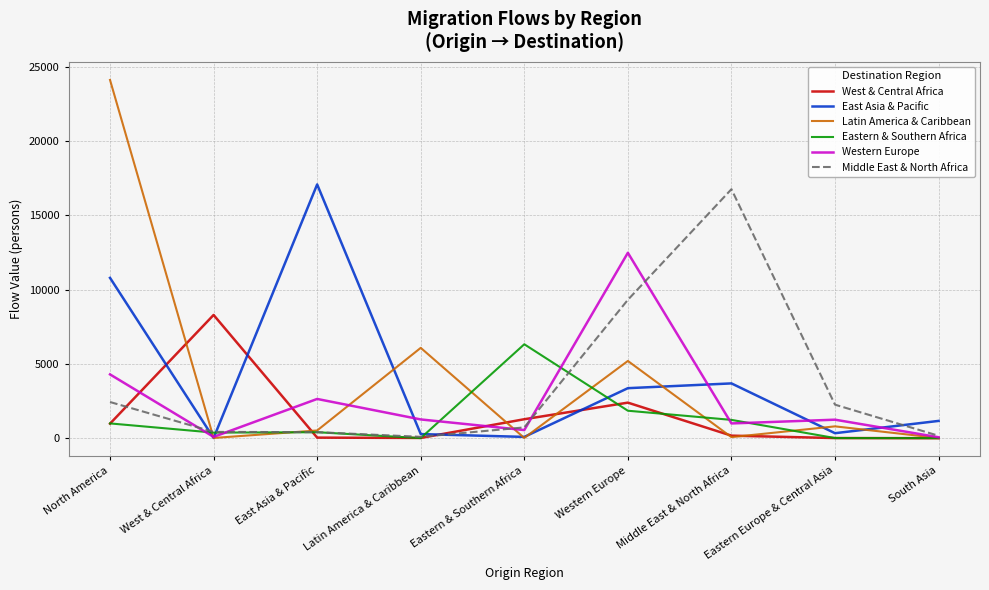

Which series has the largest range (max minus min)?

Latin America & Caribbean